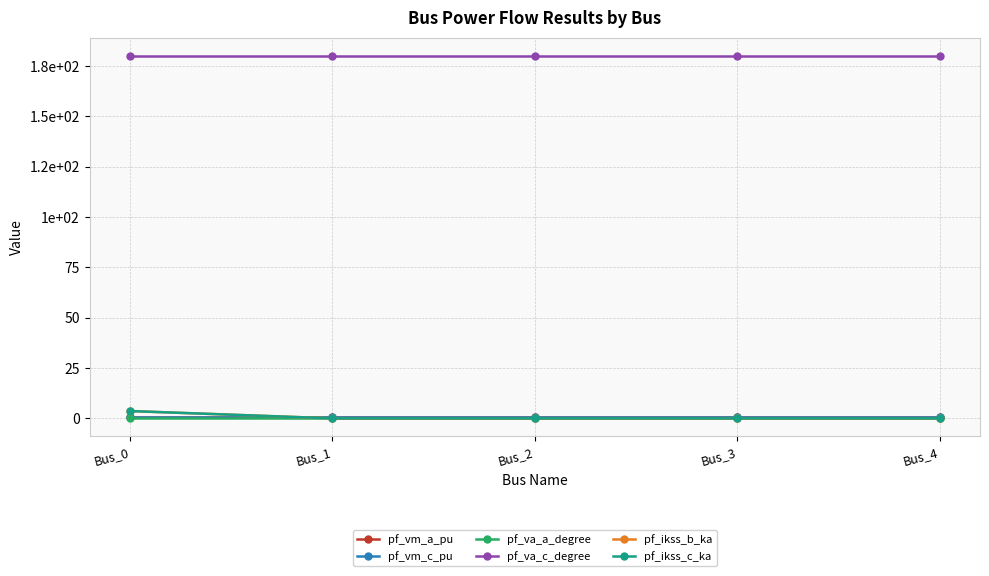

What are all the series names shown in the legend?

pf_vm_a_pu, pf_vm_c_pu, pf_va_a_degree, pf_va_c_degree, pf_ikss_b_ka, pf_ikss_c_ka